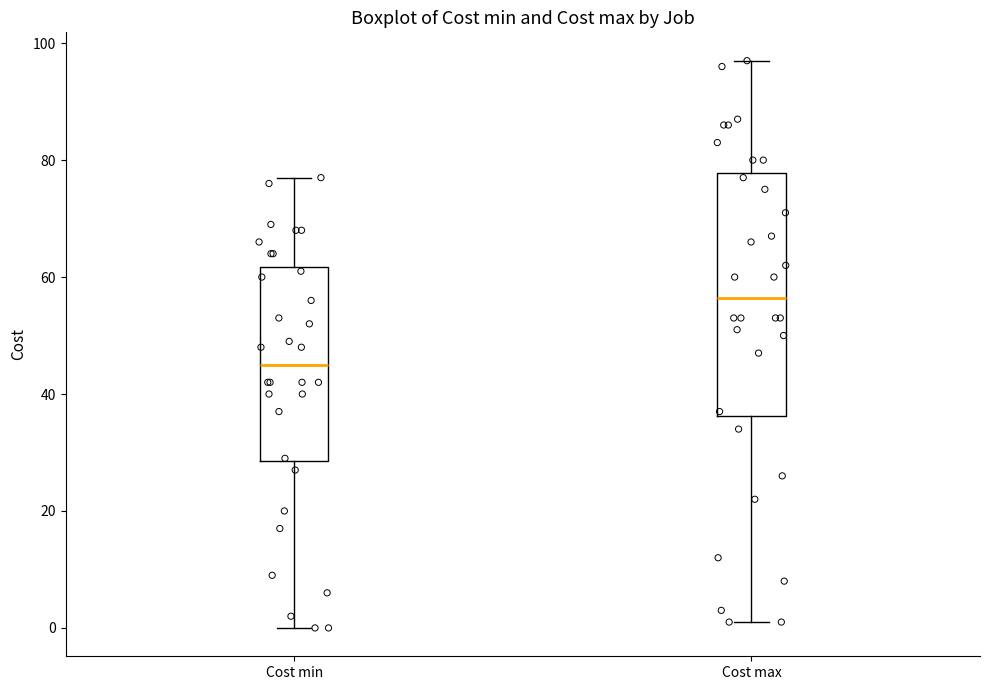

Reading left to right, transcribe this box plot: for each box, give where its median line is, the range the box spans, and where its two whiskers end, as read against the y-axis. The values are not printed on the chart, so give them approximately, as read against the axis.

Cost min: median 46, box 28 to 62, whiskers 0 to 78
Cost max: median 56, box 36 to 78, whiskers 2 to 98